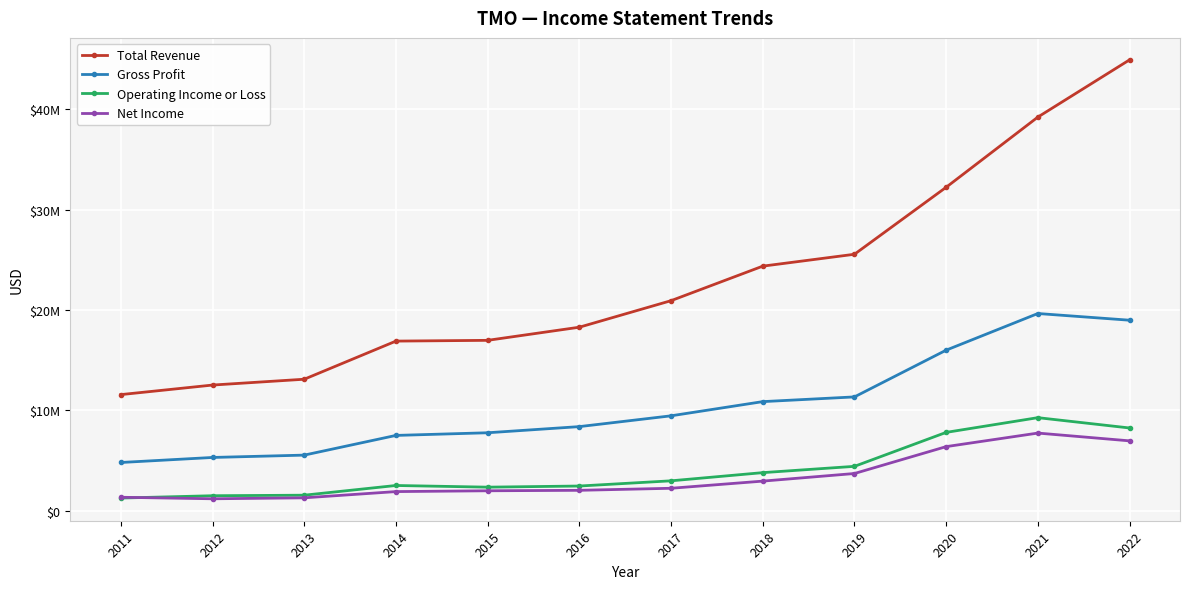

Reading right to left, list all the values displayed in this chart.

Total Revenue: 44915000	39211000	32218000	25542000	24358000	20918000	18274100	16965400	16889600	13090300	12509900	11558800
Gross Profit: 18971000	19638000	15987000	11329000	10859000	9445000	8369100	7755900	7492000	5529100	5295500	4794000
Operating Income or Loss: 8233000	9261000	7794000	4410000	3783000	2968000	2449200	2336200	2503000	1535600	1482100	1250800
Net Income: 6950000	7725000	6375000	3696000	2938000	2225000	2021800	1975400	1894400	1273300	1177900	1329900